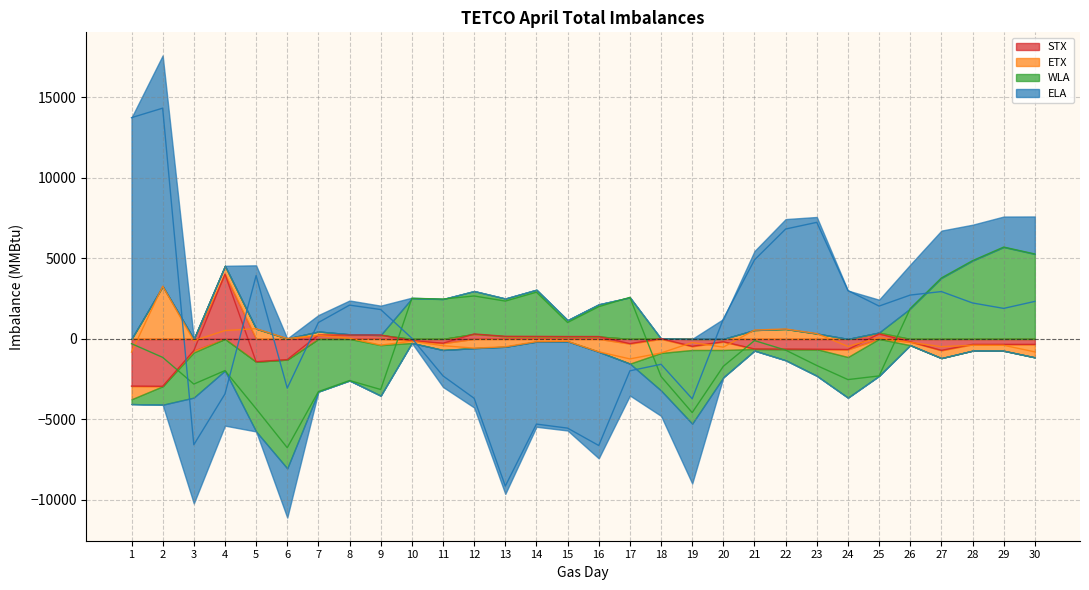

Does the chart have visible grid lines?

Yes